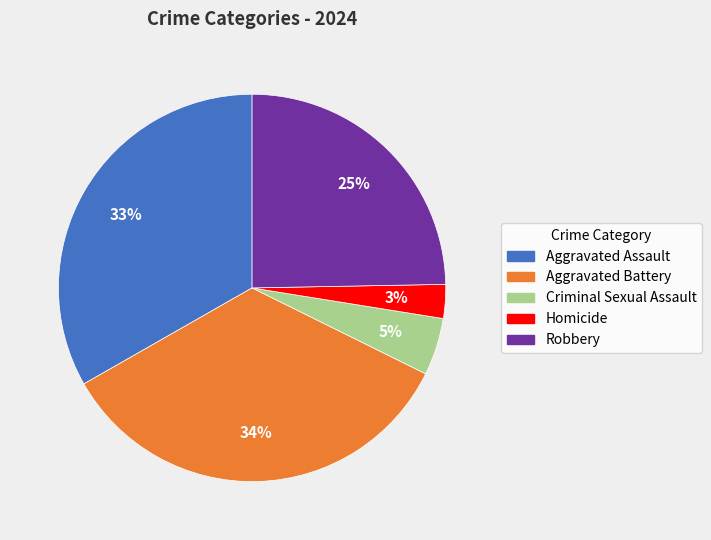

Rank the categories by value from highest to lowest.

Aggravated Battery, Aggravated Assault, Robbery, Criminal Sexual Assault, Homicide